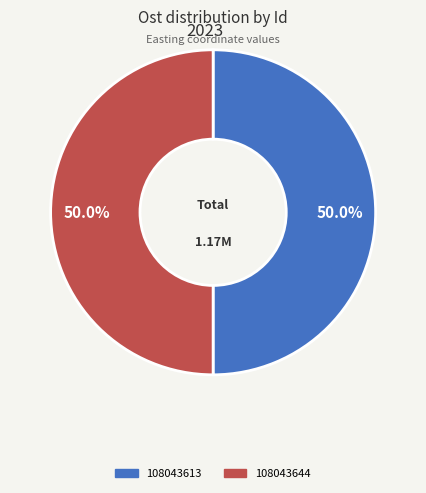

What percentage is NOT represented by 108043613?

50.0%